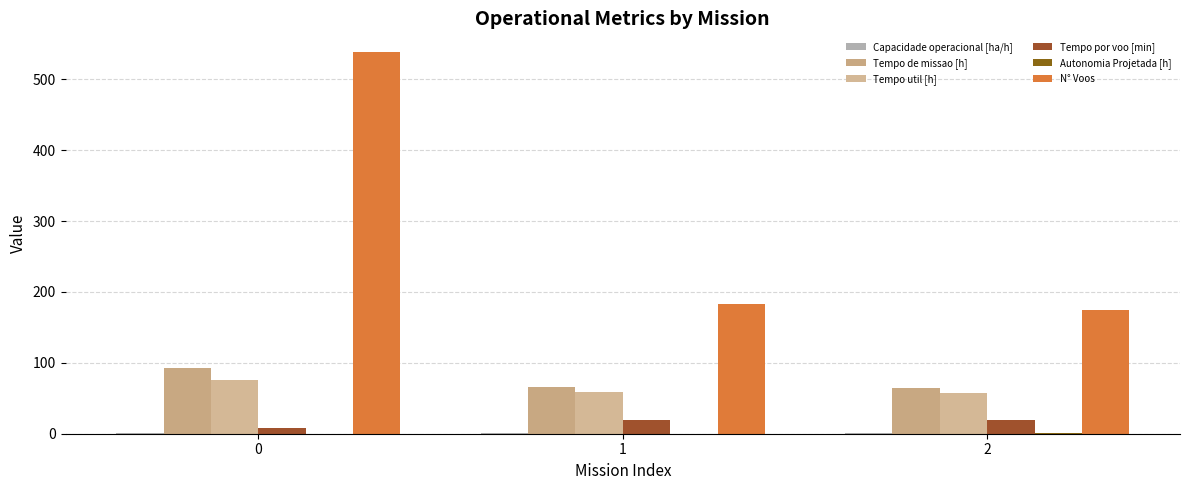

Between 0 and 2, which is larger?

2